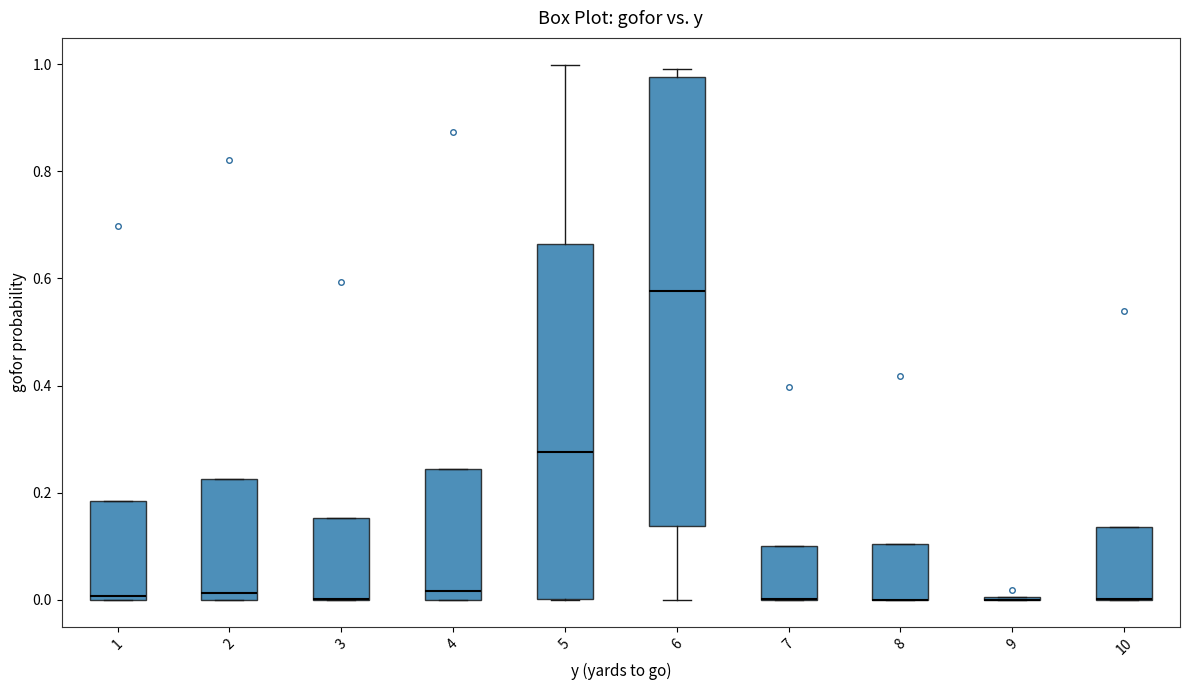

Reading left to right, read every box against the y-axis: the position of its median line, the range the box covers, and the ends of its whiskers. The values are not printed on the chart, so give them approximately, as read against the axis.

1: median 0.00 (just above the box's lower edge), box 0.00 to 0.18, whiskers 0.00 to 0.18
2: median 0.02, box 0.00 to 0.22, whiskers 0.00 to 0.22
3: median 0.00 (drawn on the box's lower edge), box 0.00 to 0.16, whiskers 0.00 to 0.16
4: median 0.02, box 0.00 to 0.24, whiskers 0.00 to 0.24
5: median 0.28, box 0.00 to 0.66, whiskers 0.00 to 1.00
6: median 0.58, box 0.14 to 0.98, whiskers 0.00 to 1.00
7: median 0.00 (drawn on the box's lower edge), box 0.00 to 0.10, whiskers 0.00 to 0.10
8: median 0.00 (drawn on the box's lower edge), box 0.00 to 0.10, whiskers 0.00 to 0.10
9: box collapsed to a line at 0.00, whiskers 0.00 to 0.00
10: median 0.00 (drawn on the box's lower edge), box 0.00 to 0.14, whiskers 0.00 to 0.14